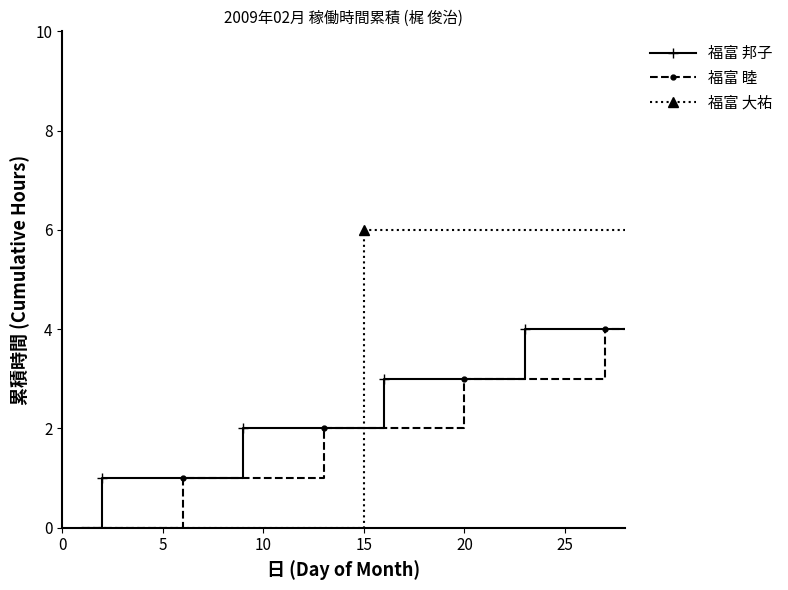

Which series has the largest total across all categories?

福富 大祐